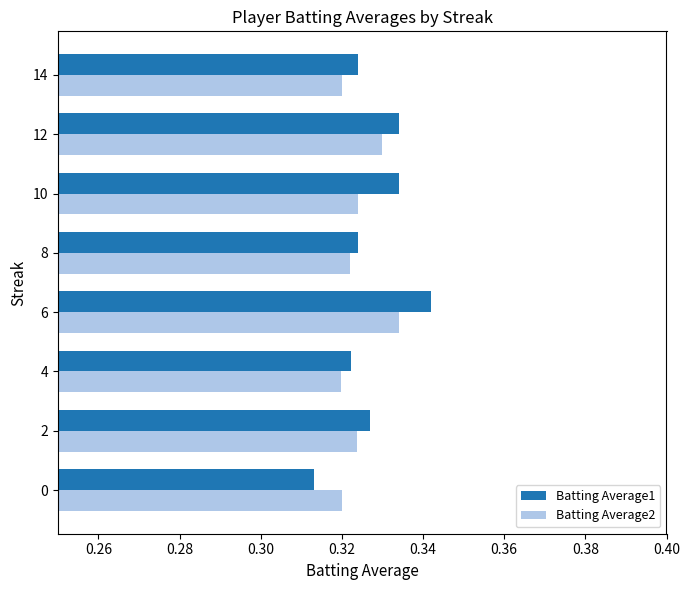

The Batting Average1 series shows 0.1 at 6. True or false?

False